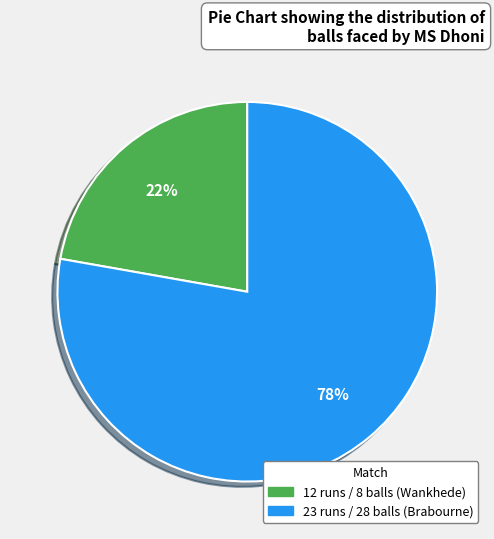

To the nearest percent, what is the average slice percentage?

50%